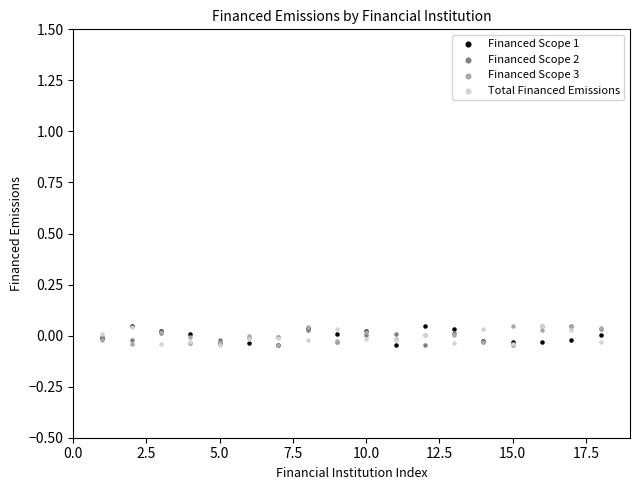

What are all the series names shown in the legend?

Financed Scope 1, Financed Scope 2, Financed Scope 3, Total Financed Emissions